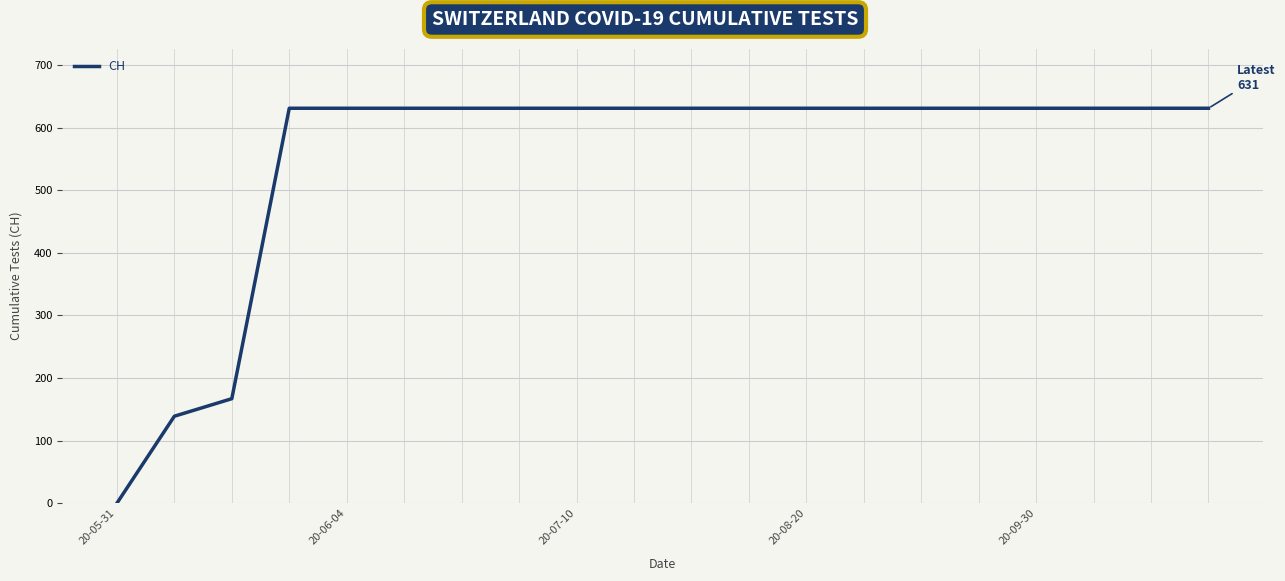

What is the greatest value displayed?

631